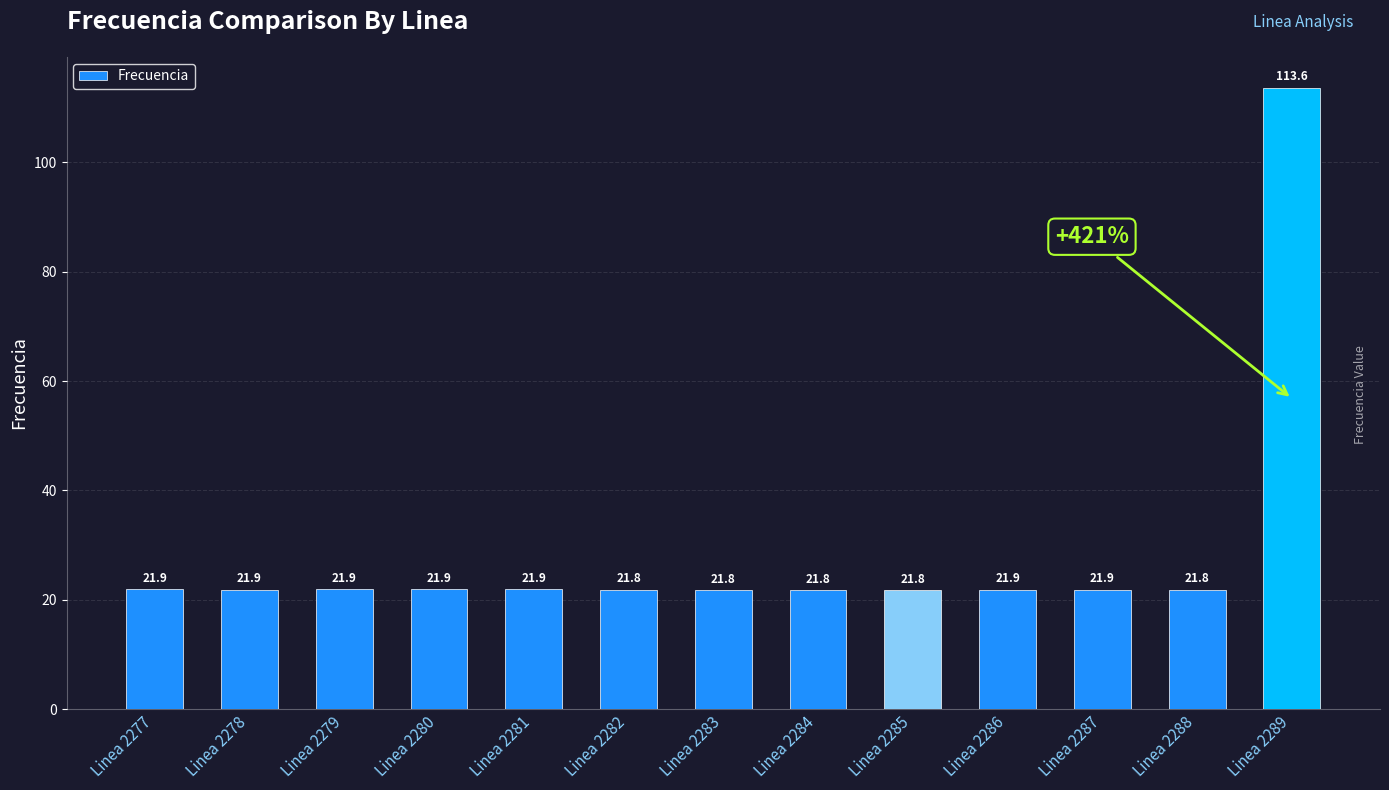

What is the ratio of the value at Linea 2286 to the value at Linea 2287?

1.0